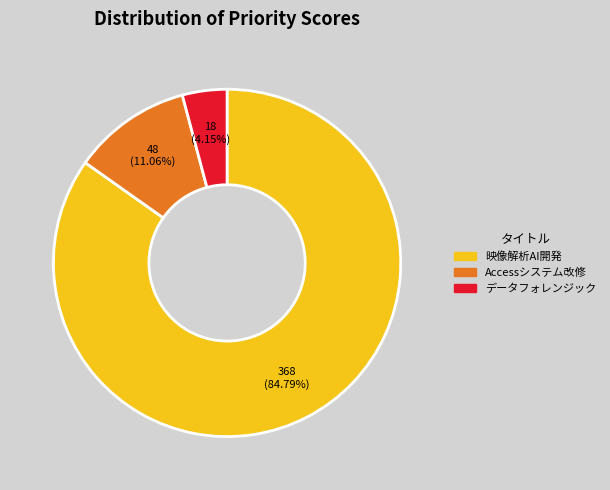

Is there any slice that represents more than half of the pie?

Yes